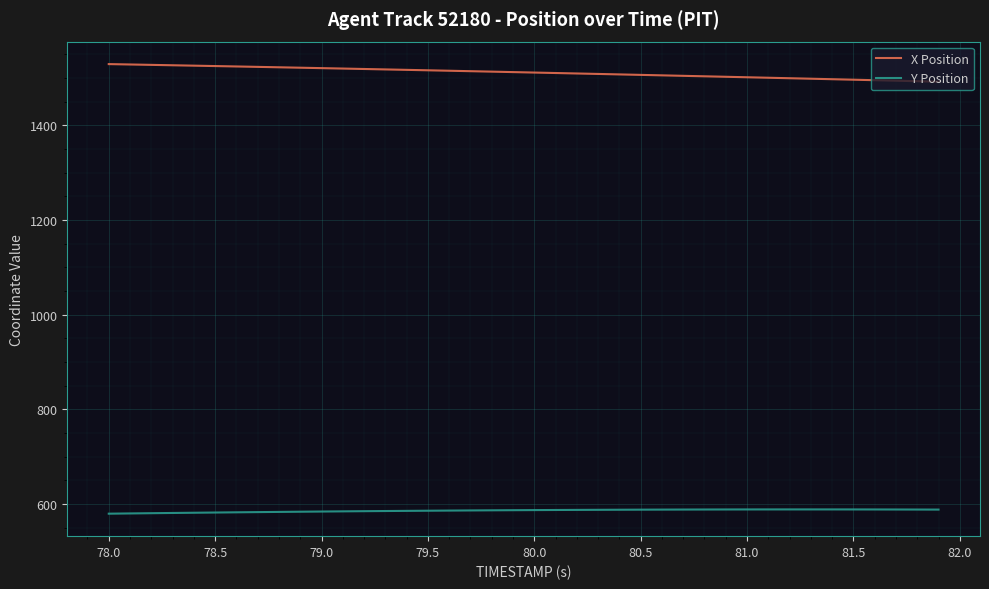

True or false: X Position and Y Position cross at least once.

False